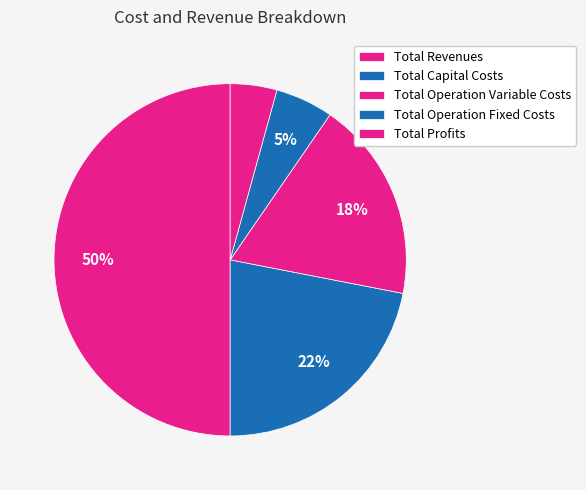

How many segments does this pie chart have?

5